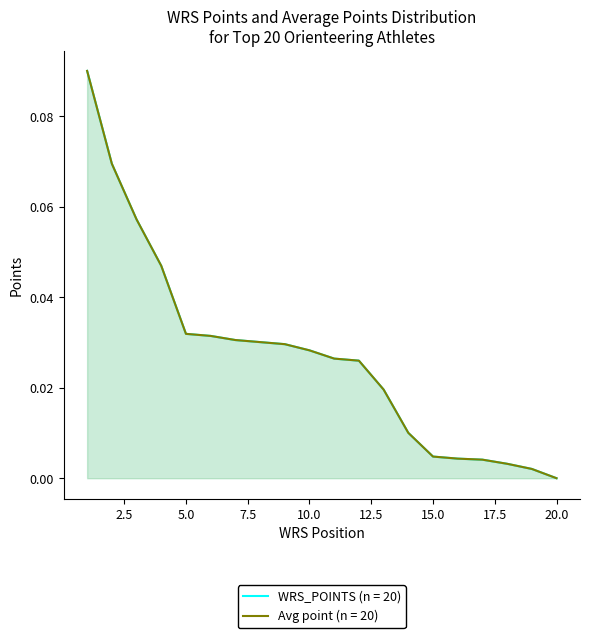

How many lines are shown in the chart?

2